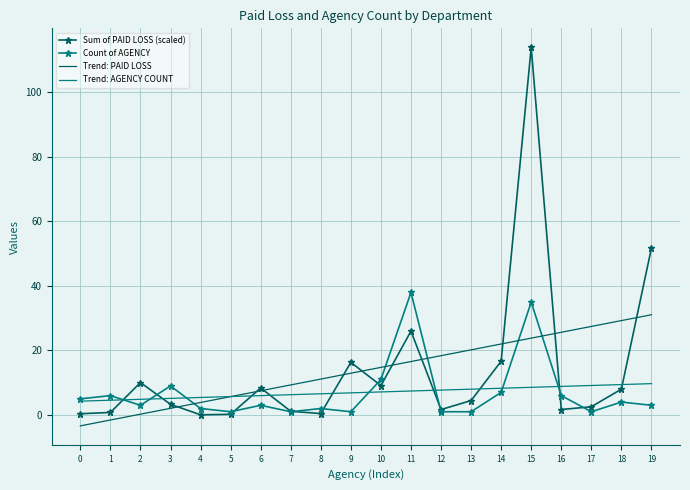

True or false: Trend: AGENCY COUNT and Trend: PAID LOSS intersect in this chart.

True